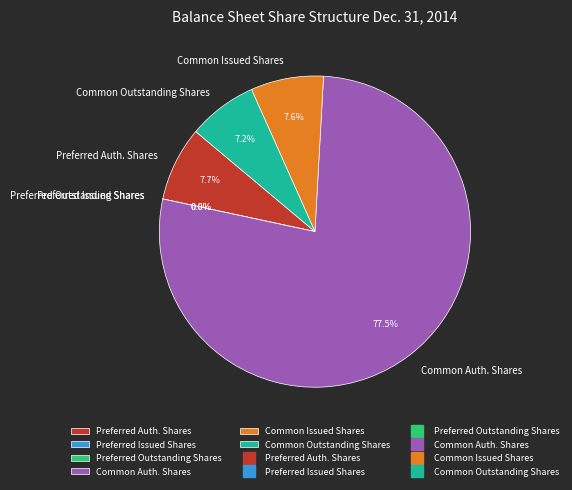

How many slices are in this pie chart?

6